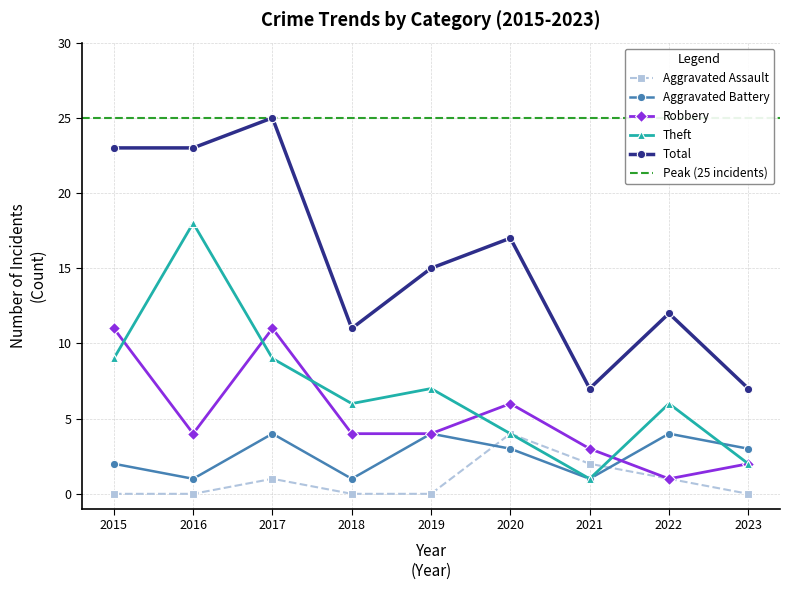

True or false: Aggravated Battery has more than 2 interior local peaks.

True